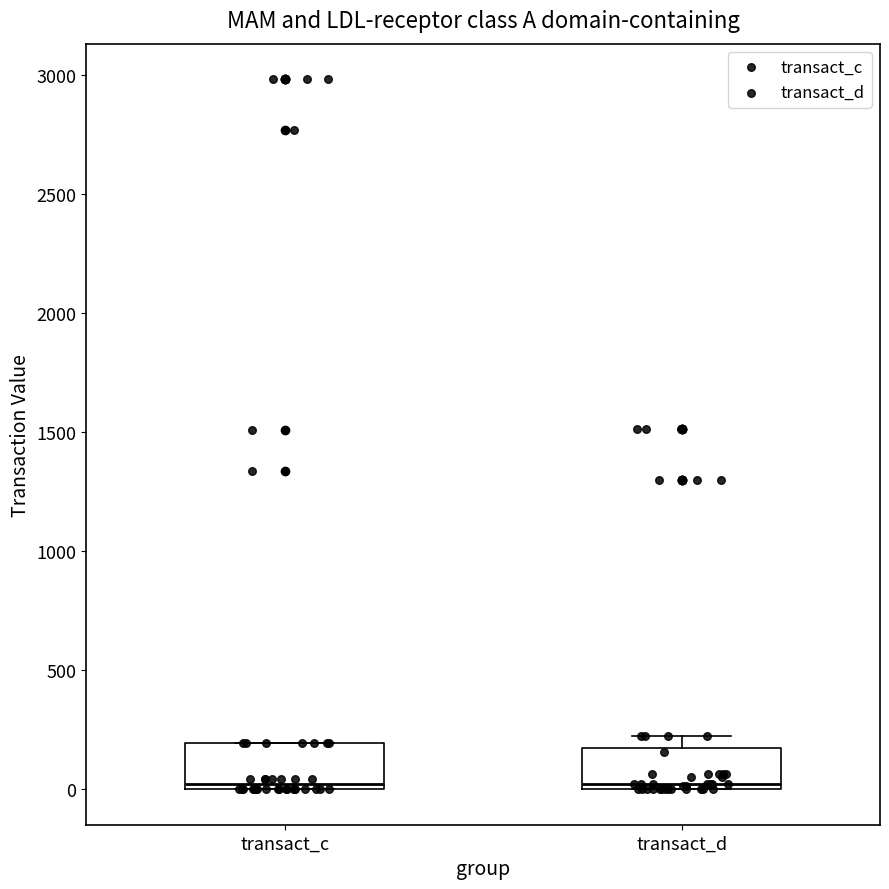

Where is the upper edge of the box for transact_c on the y-axis? The values are not printed on the chart, so give them approximately, as read against the axis.

200